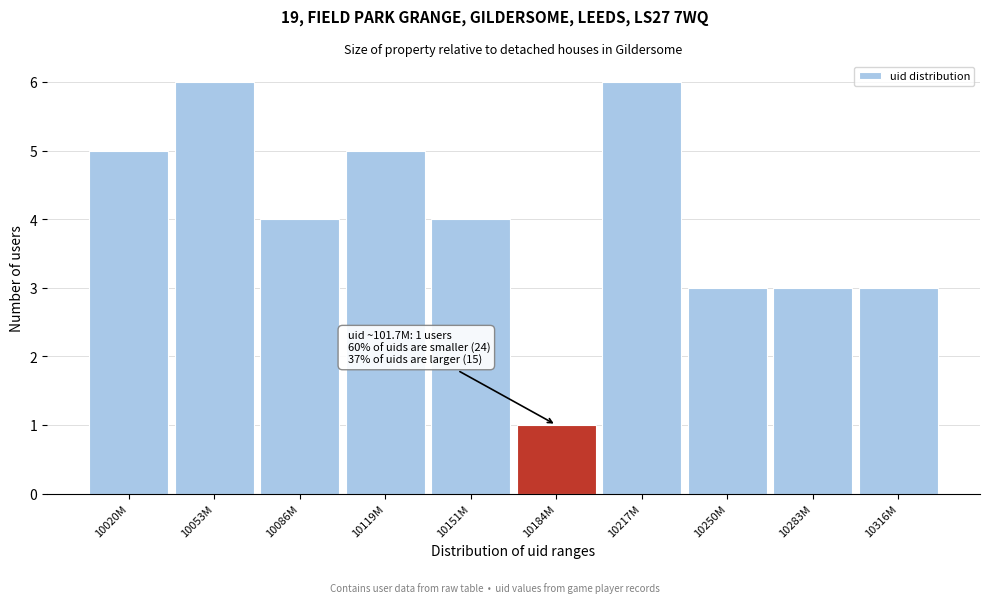

Reading left to right, transcribe all the data shown in this chart.

5	6	4	5	4	1	6	3	3	3